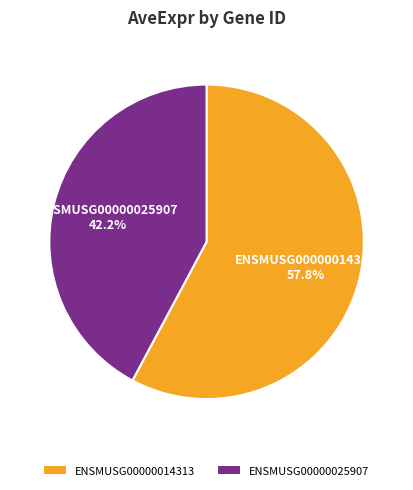

How many segments does this pie chart have?

2